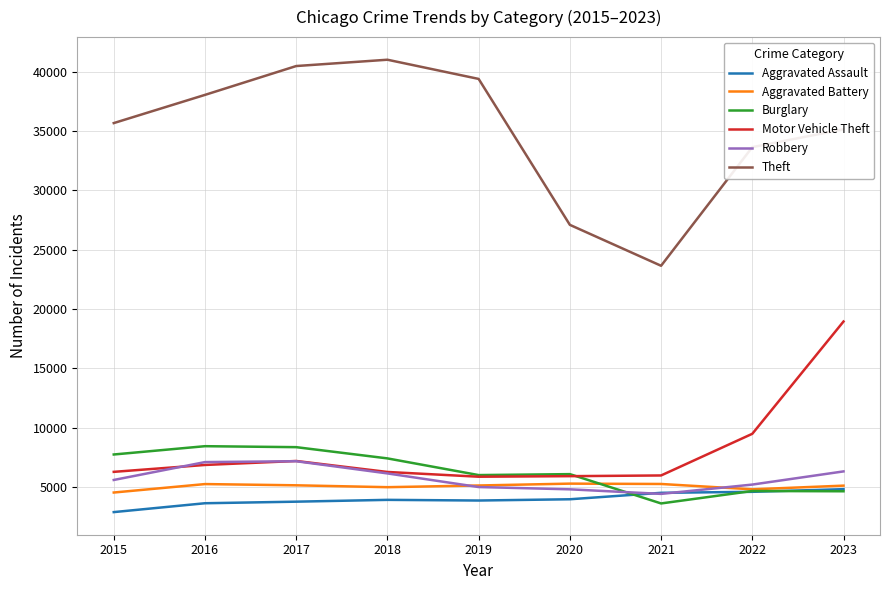

Is it true that Aggravated Battery equals 4971 at 2018?

True